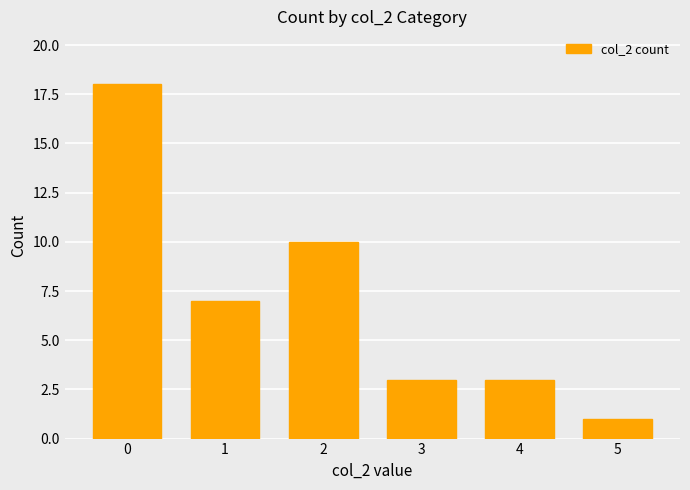

At which label is the value closest to 9?

2